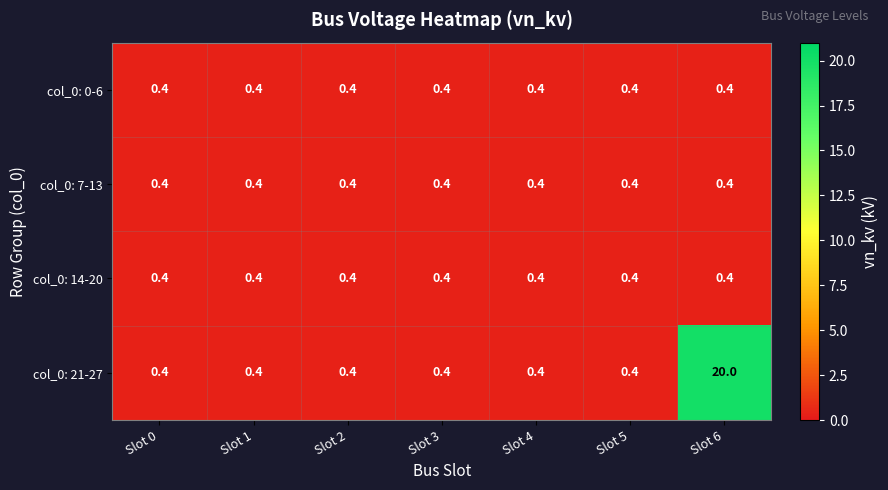

True or false: col_0: 7-13 has a value of 0.4 at Slot 1.

True